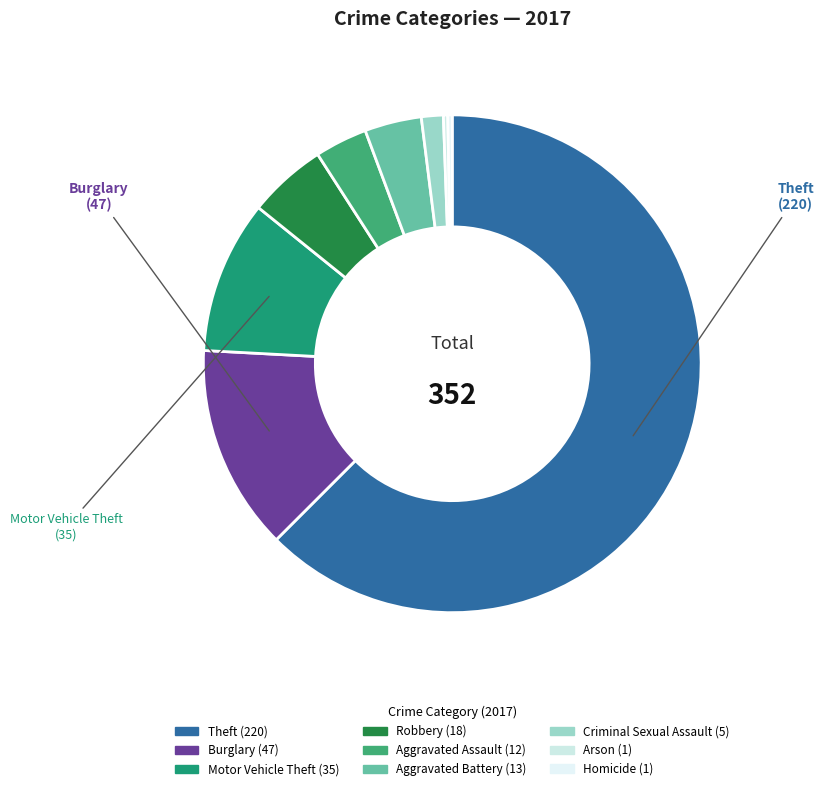

How many segments does this pie chart have?

9